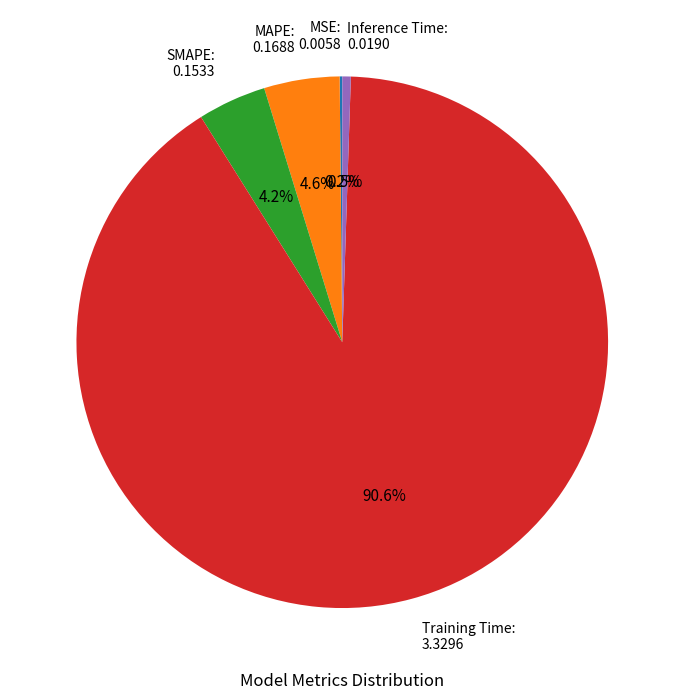

To the nearest percent, what portion does Training Time represent?

91%